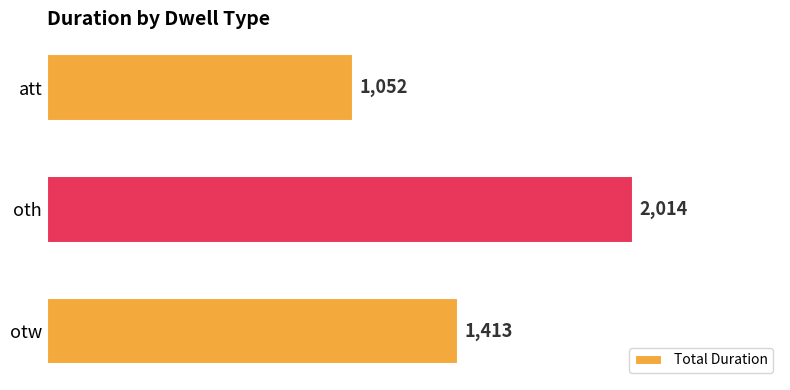

Is it true that the value at oth is 2014?

True